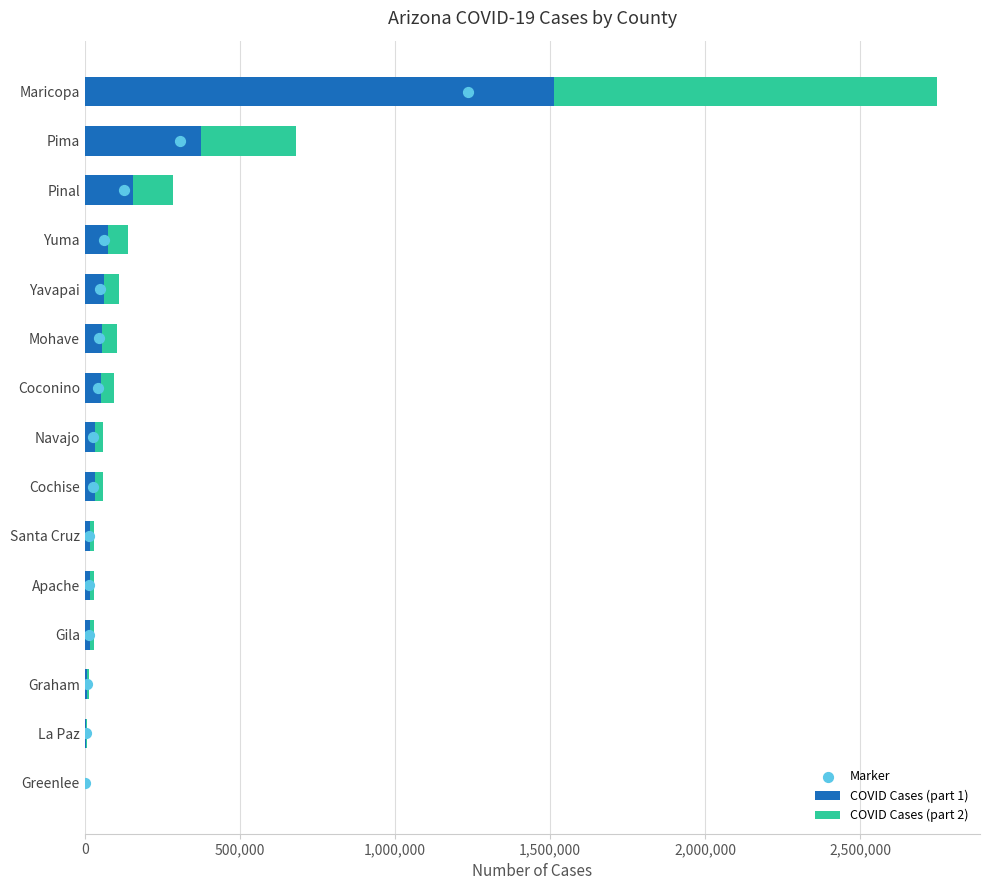

Which series reaches the minimum Y coordinate?

Marker